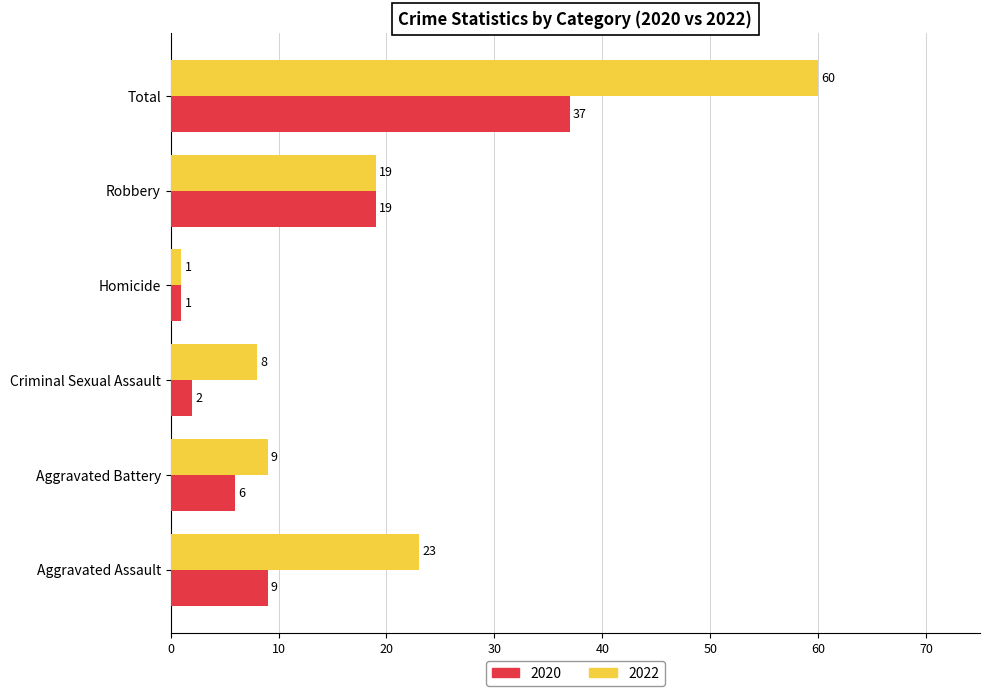

What is the difference between the maximum and minimum values in the 2022 series?

59